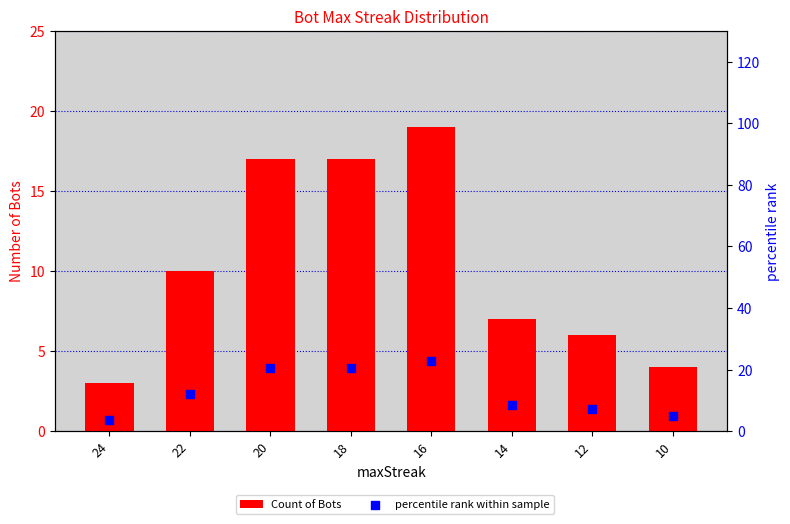

What is the total value across all series at 16?

41.9